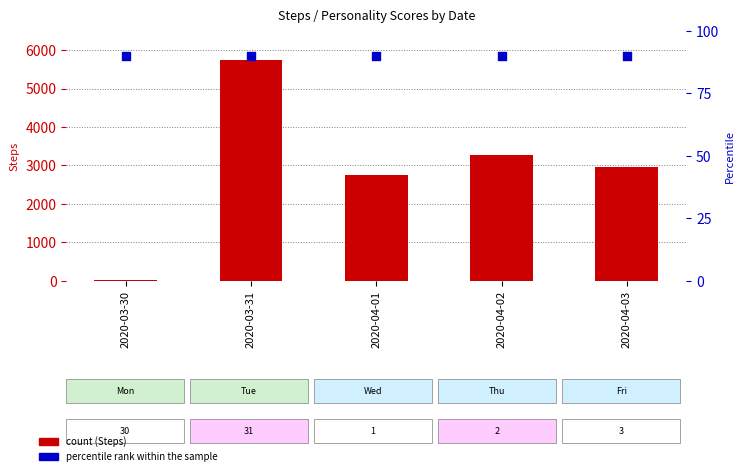

Which series reaches the maximum Y coordinate?

Steps (count)